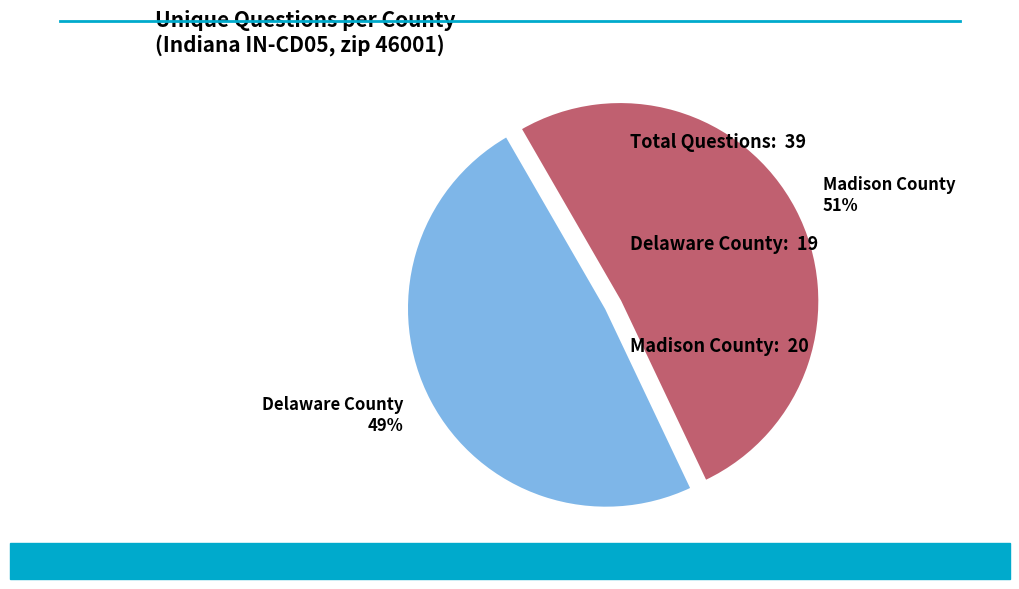

What is the largest slice in the pie chart?

Madison County